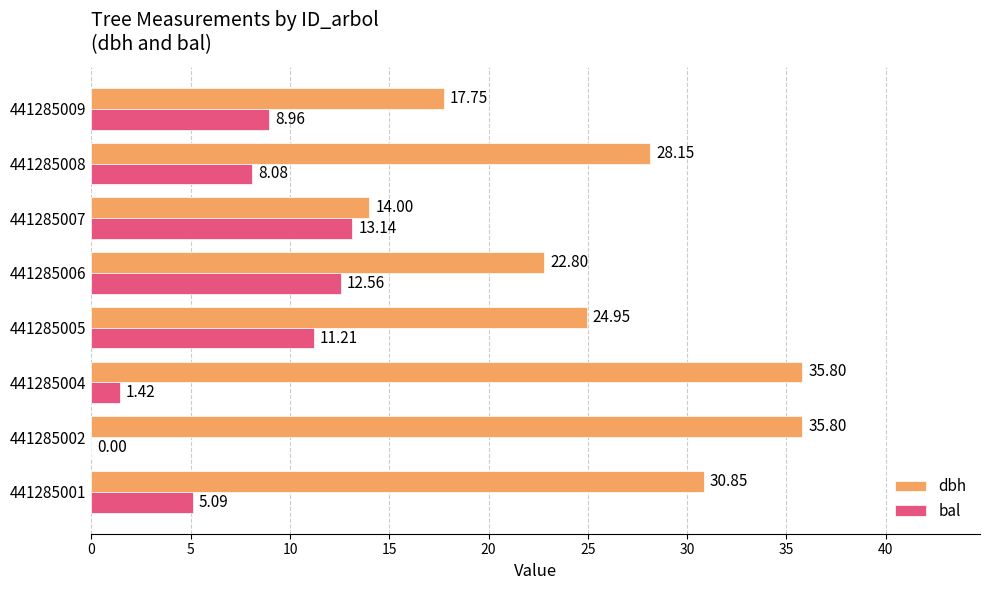

How many series are shown in this chart?

2